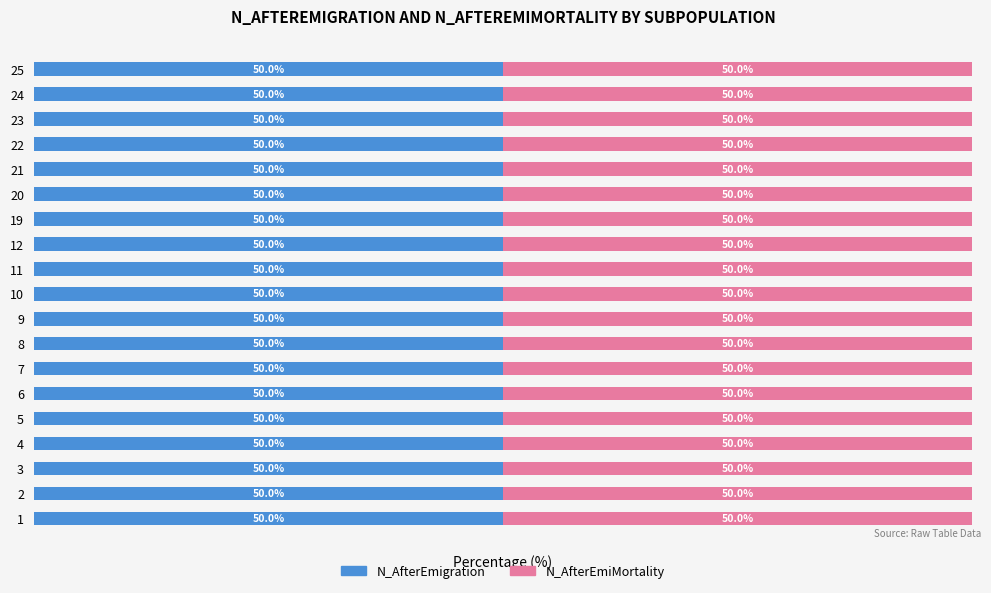

At which category is the sum across all series the highest?

3